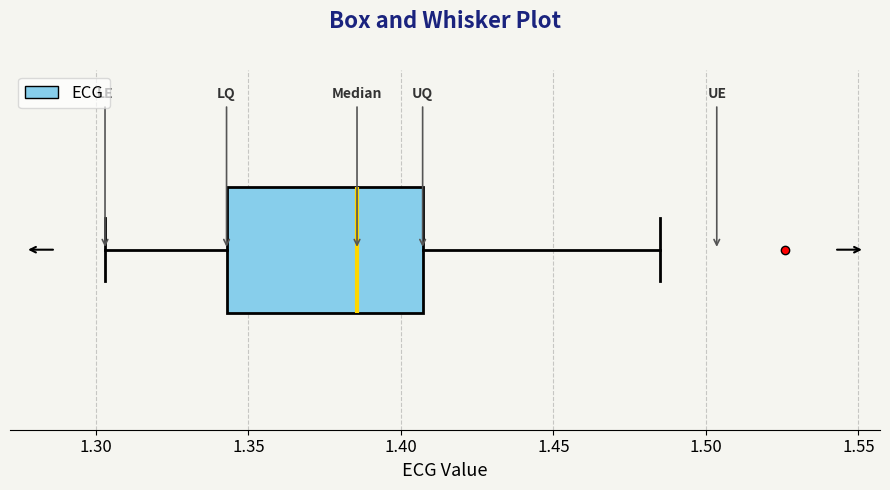

Where is the left edge of the box on the x-axis? The values are not printed on the chart, so give them approximately, as read against the axis.

1.345